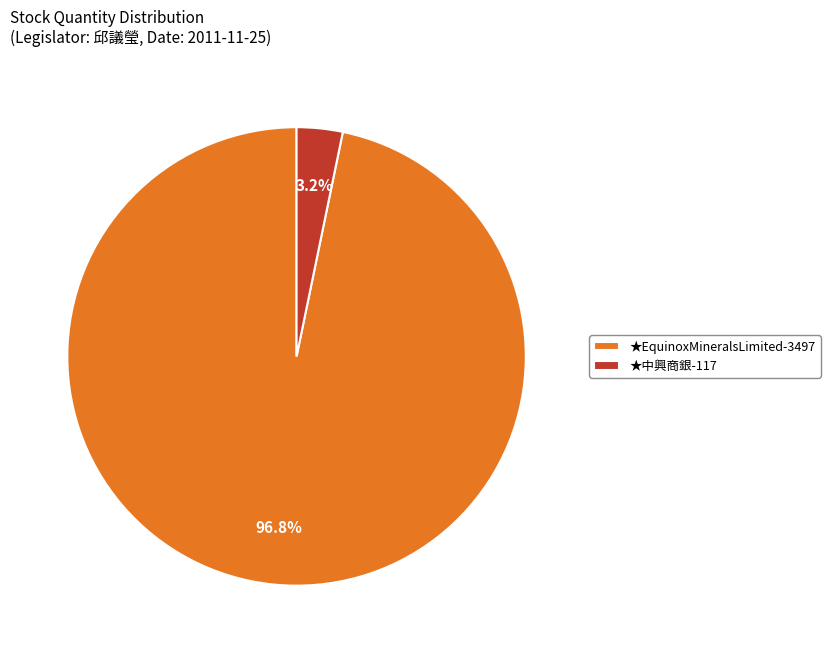

How many segments does this pie chart have?

2